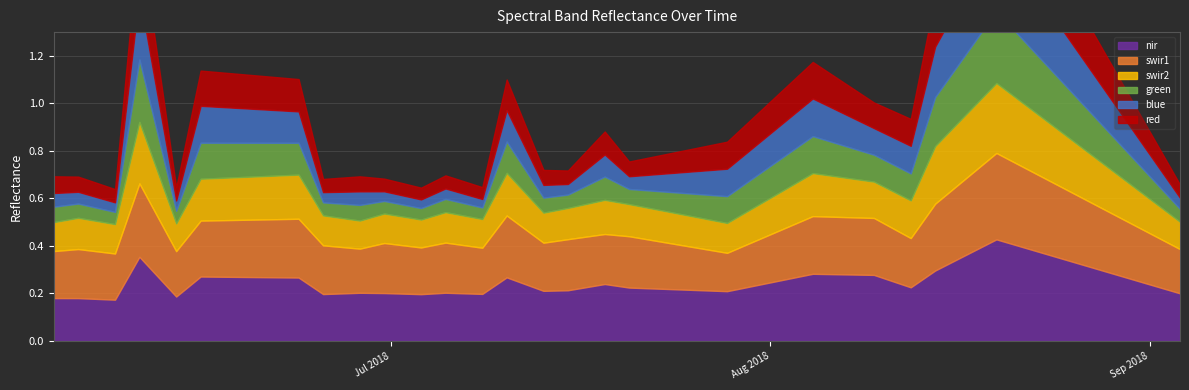

Reading left to right, list all the values displayed in this chart.

blue: 0=0.1	1=0.0	2=0.0	3=0.3	4=0.0	5=0.2	6=0.1	7=0.0	8=0.1	9=0.0	10=0.0	11=0.0	12=0.0	13=0.1	14=0.1	15=0.0	16=0.1	17=0.1	18=0.1	19=0.2	20=0.1	21=0.1	22=0.2	23=0.3	24=0.0
green: 0=0.1	1=0.1	2=0.1	3=0.3	4=0.1	5=0.2	6=0.1	7=0.1	8=0.1	9=0.1	10=0.0	11=0.1	12=0.0	13=0.1	14=0.1	15=0.1	16=0.1	17=0.1	18=0.1	19=0.2	20=0.1	21=0.1	22=0.2	23=0.3	24=0.1
red: 0=0.1	1=0.1	2=0.1	3=0.3	4=0.1	5=0.1	6=0.1	7=0.1	8=0.1	9=0.1	10=0.0	11=0.1	12=0.0	13=0.1	14=0.1	15=0.1	16=0.1	17=0.1	18=0.1	19=0.2	20=0.1	21=0.1	22=0.2	23=0.3	24=0.1
nir: 0=0.2	1=0.2	2=0.2	3=0.4	4=0.2	5=0.3	6=0.3	7=0.2	8=0.2	9=0.2	10=0.2	11=0.2	12=0.2	13=0.3	14=0.2	15=0.2	16=0.2	17=0.2	18=0.2	19=0.3	20=0.3	21=0.2	22=0.3	23=0.4	24=0.2
swir1: 0=0.2	1=0.2	2=0.2	3=0.3	4=0.2	5=0.2	6=0.2	7=0.2	8=0.2	9=0.2	10=0.2	11=0.2	12=0.2	13=0.3	14=0.2	15=0.2	16=0.2	17=0.2	18=0.2	19=0.2	20=0.2	21=0.2	22=0.3	23=0.4	24=0.2
swir2: 0=0.1	1=0.1	2=0.1	3=0.3	4=0.1	5=0.2	6=0.2	7=0.1	8=0.1	9=0.1	10=0.1	11=0.1	12=0.1	13=0.2	14=0.1	15=0.1	16=0.1	17=0.1	18=0.1	19=0.2	20=0.2	21=0.2	22=0.2	23=0.3	24=0.1